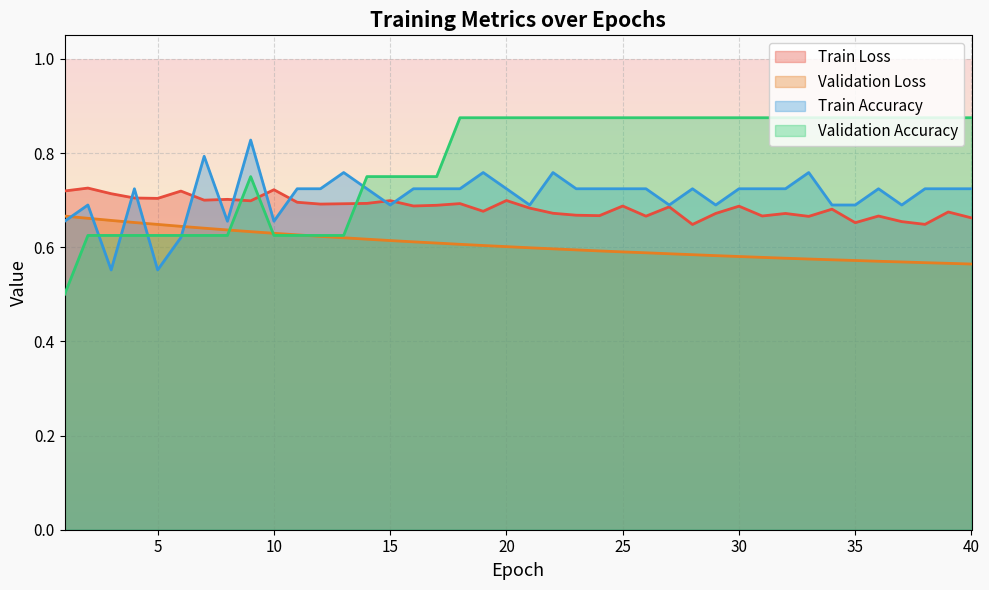

What is the total value across all series at 35?

2.8